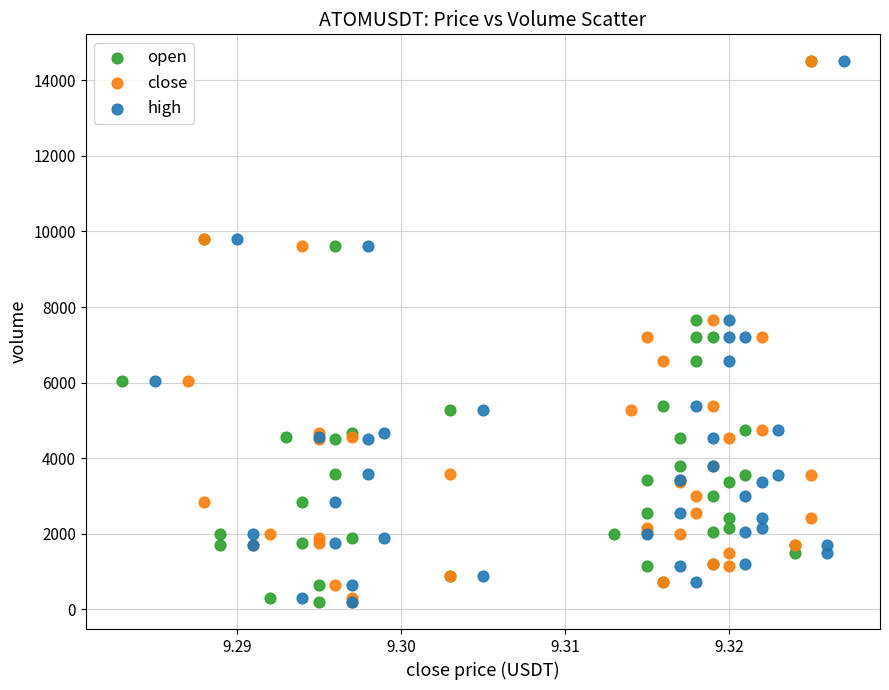

What are all the series names shown in the legend?

open, close, high